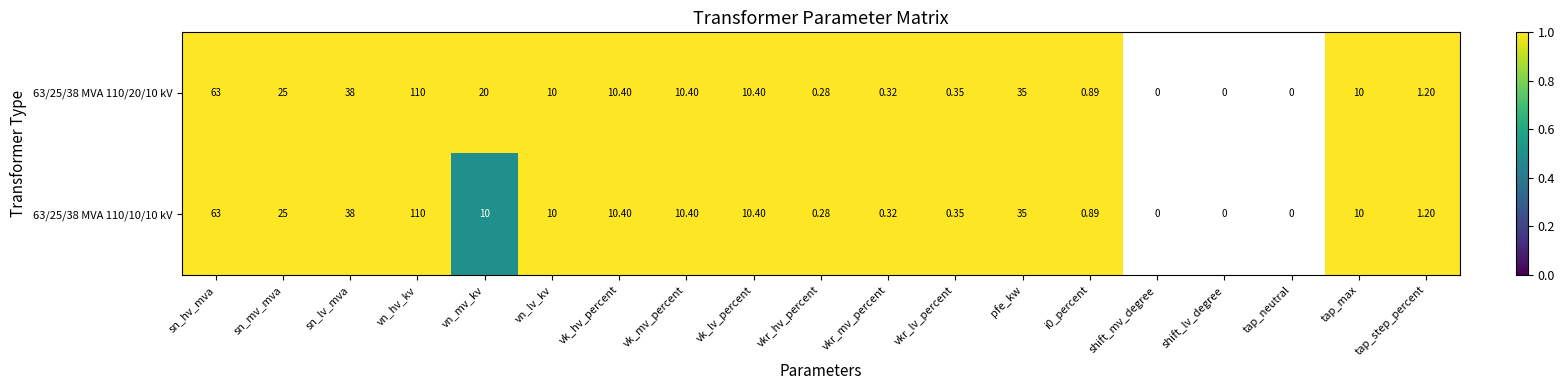

The value of 63/25/38 MVA 110/10/10 kV at sn_hv_mva is 1.4. True or false?

False